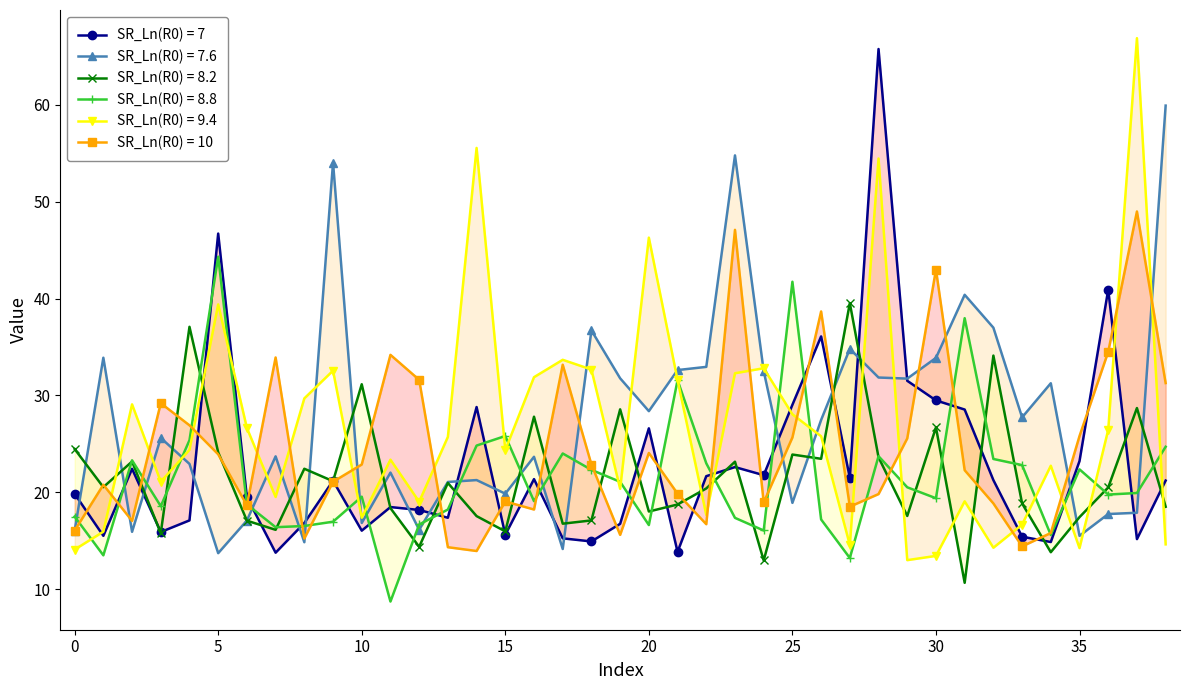

What is the value of the col_5 point at the 9th from the left?

29.7